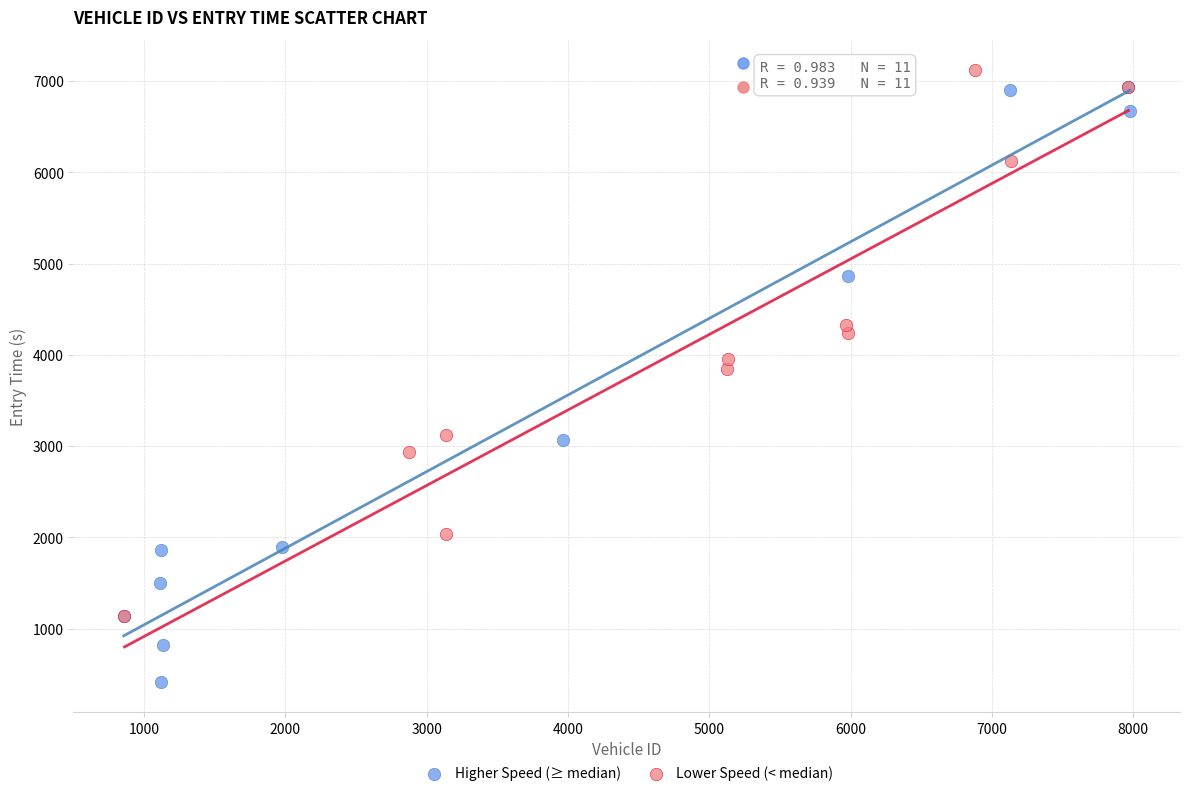

Which series contains the lowest Y value?

Higher Speed (≥ median)